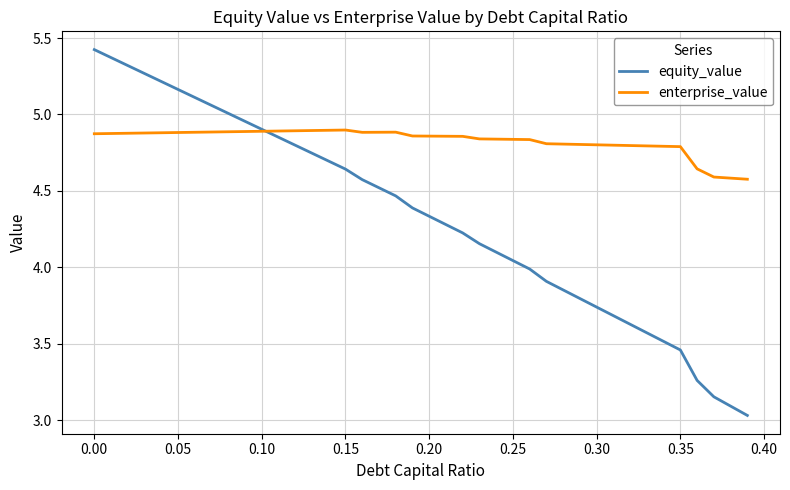

Which series has the widest spread of values?

equity_value